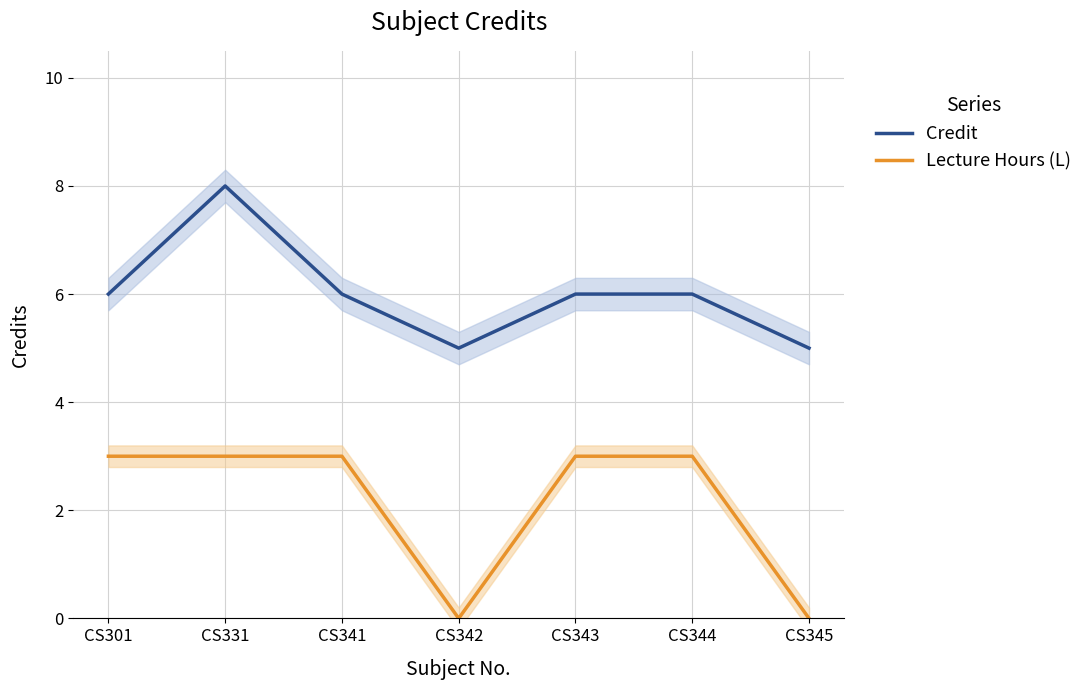

Which label corresponds to the largest value in the chart?

CS331